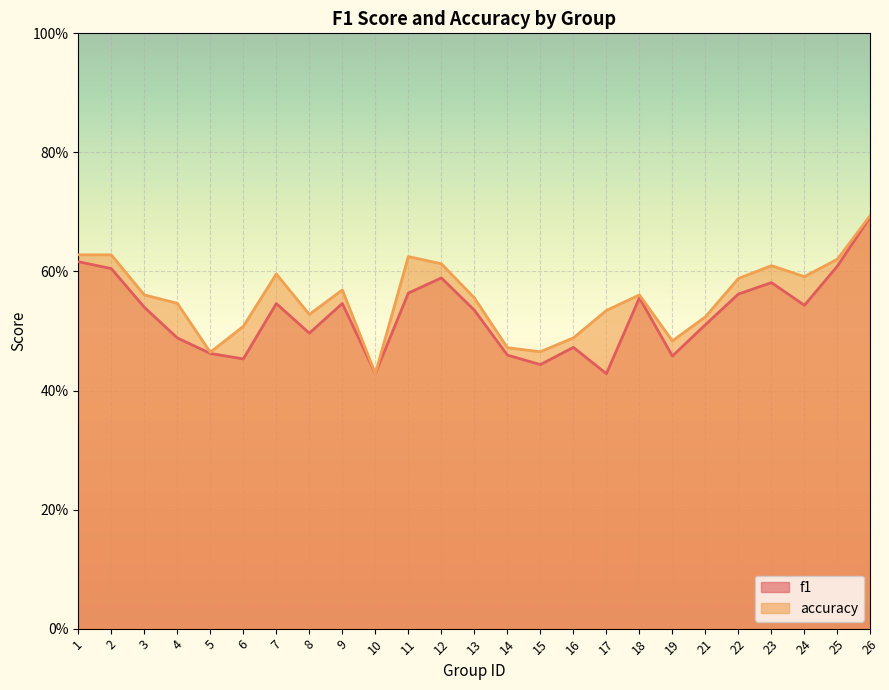

Does the chart display data point markers on the line(s)?

No